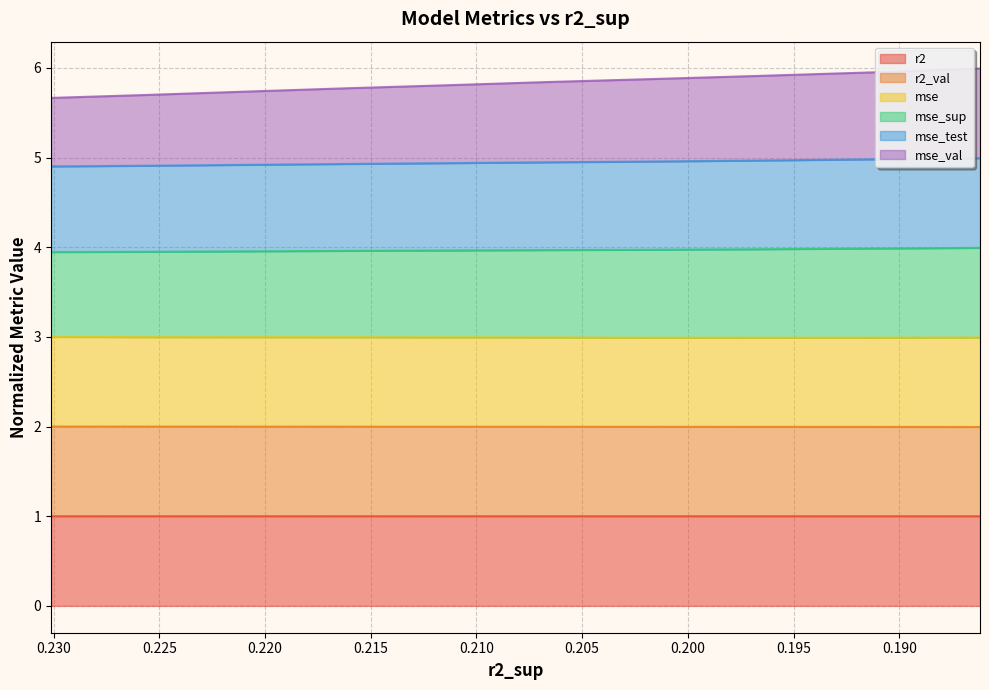

What value does the r2_val series have at 0.195?

2.0